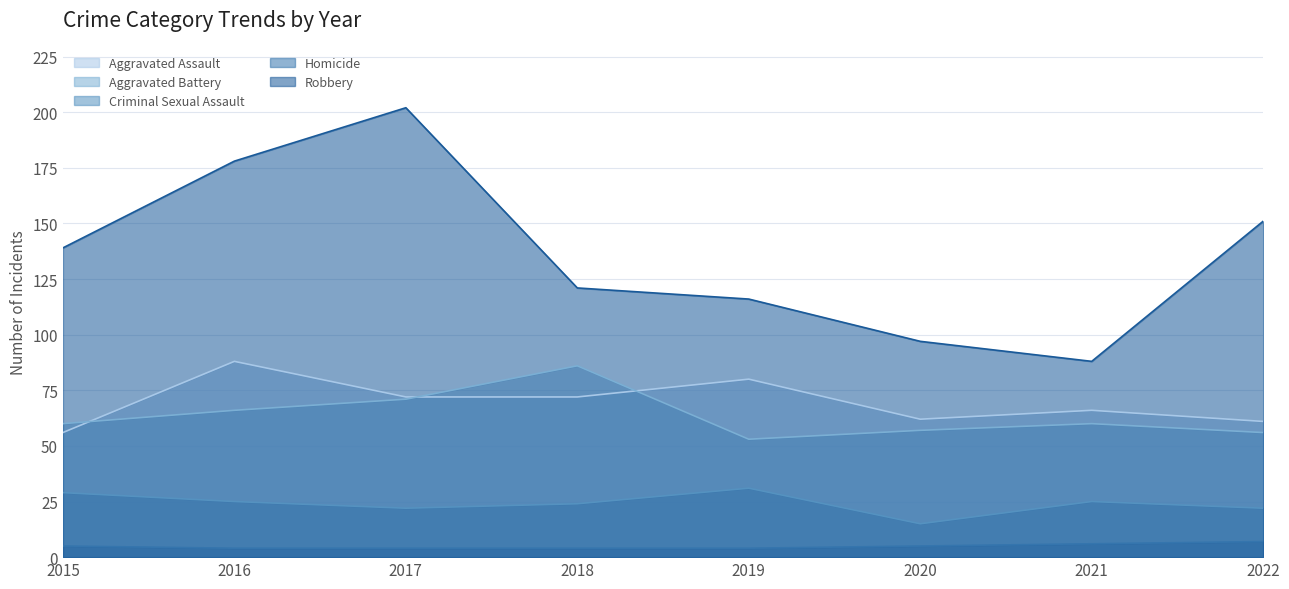

In Criminal Sexual Assault, how many points are higher than both neighbors (excluding endpoints)?

2